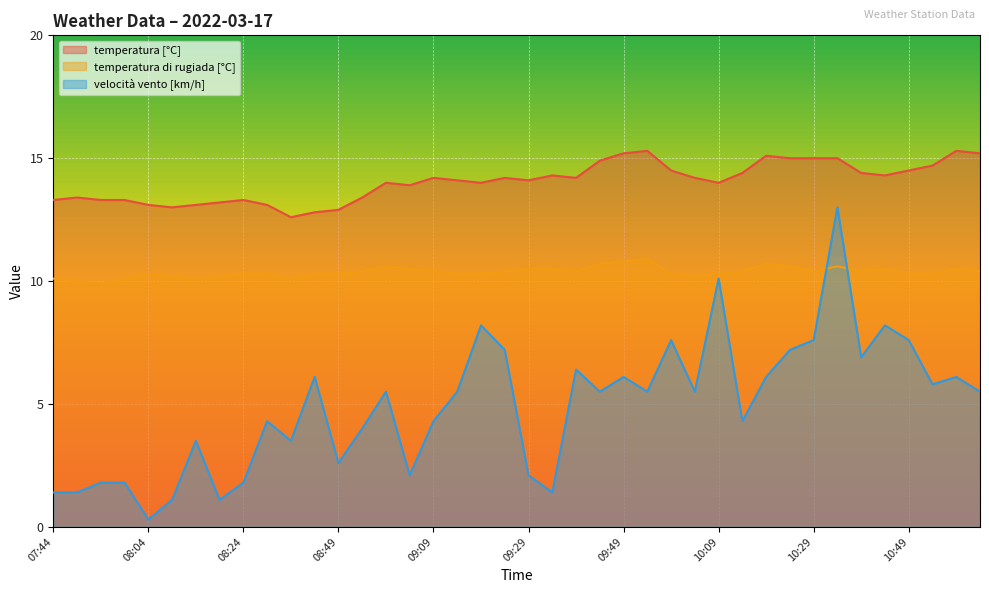

How many distinct data groups are displayed?

3